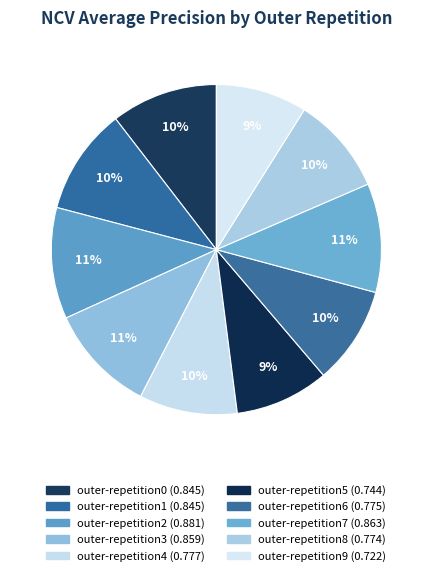

Is it true that outer-repetition5 is 1% of the pie?

False